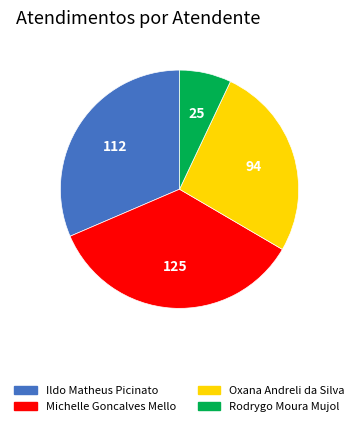

Which category has the biggest portion of the pie?

Michelle Goncalves Mello